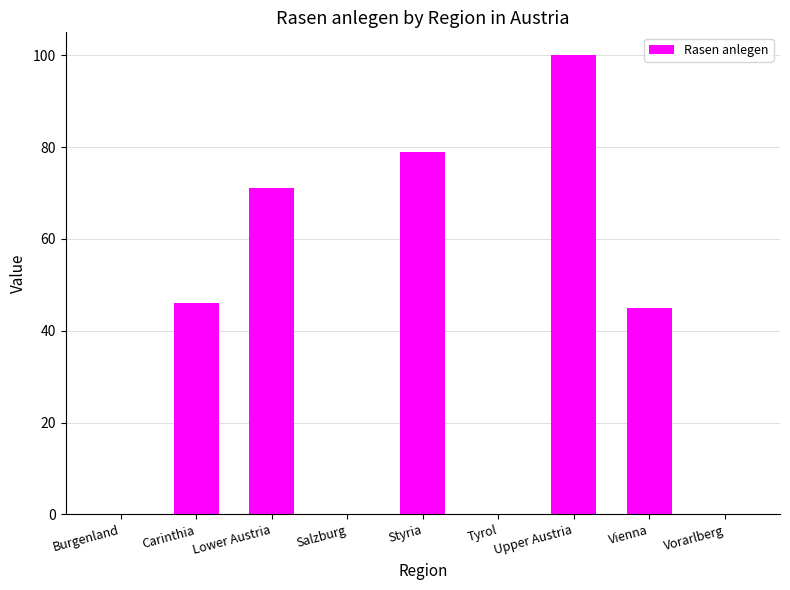

Count the number of categories in the chart.

9